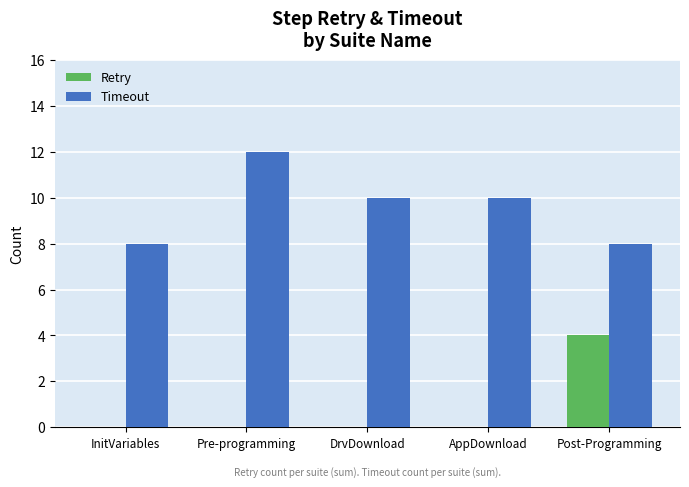

Which series has the largest total across all categories?

Timeout